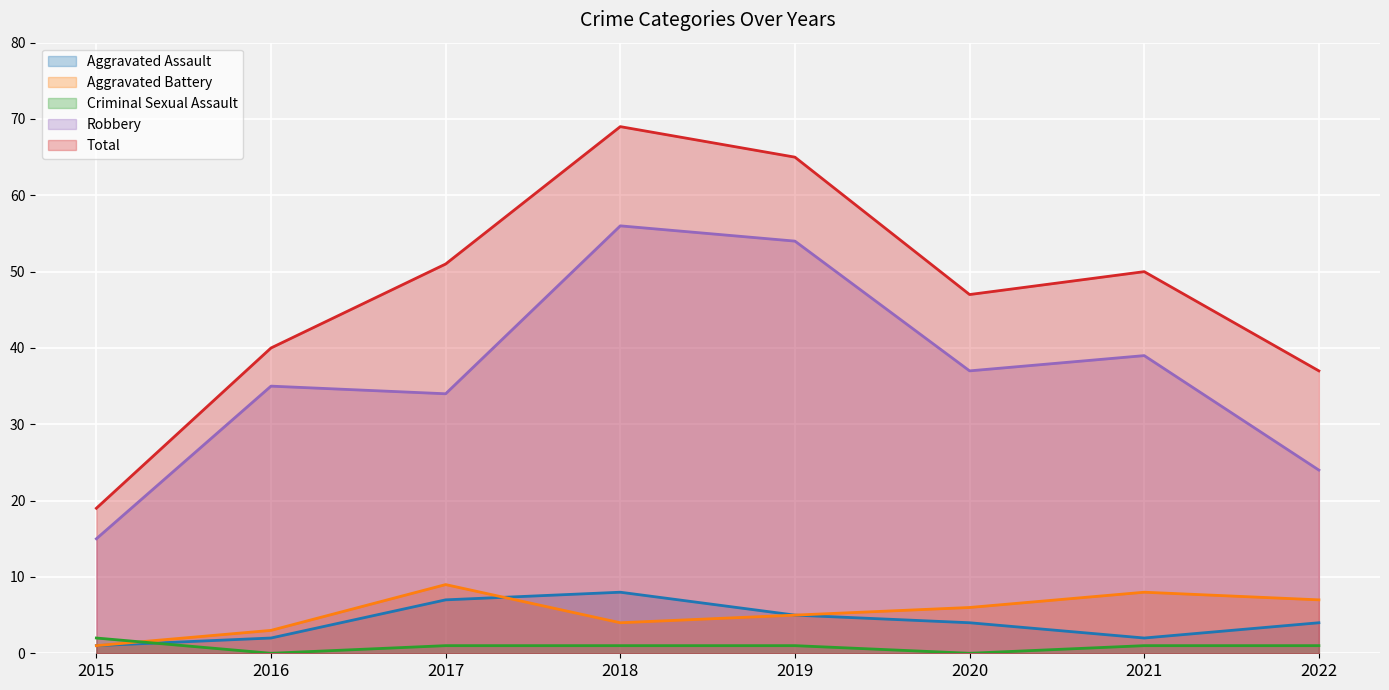

Rank the categories by Criminal Sexual Assault value from lowest to highest.

2016, 2020, 2017, 2018, 2019, 2021, 2022, 2015